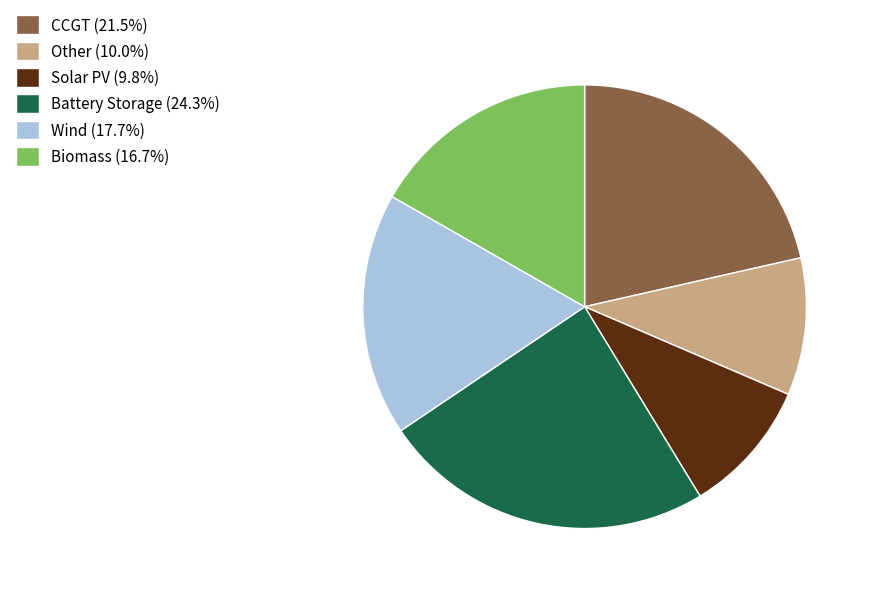

Do Other (10.0%) and Battery Storage (24.3%) together represent more than half of the pie?

No